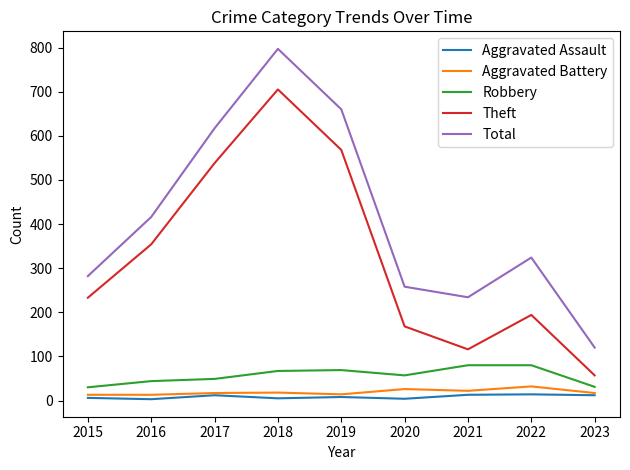

What is the sum of all Aggravated Assault values?

77